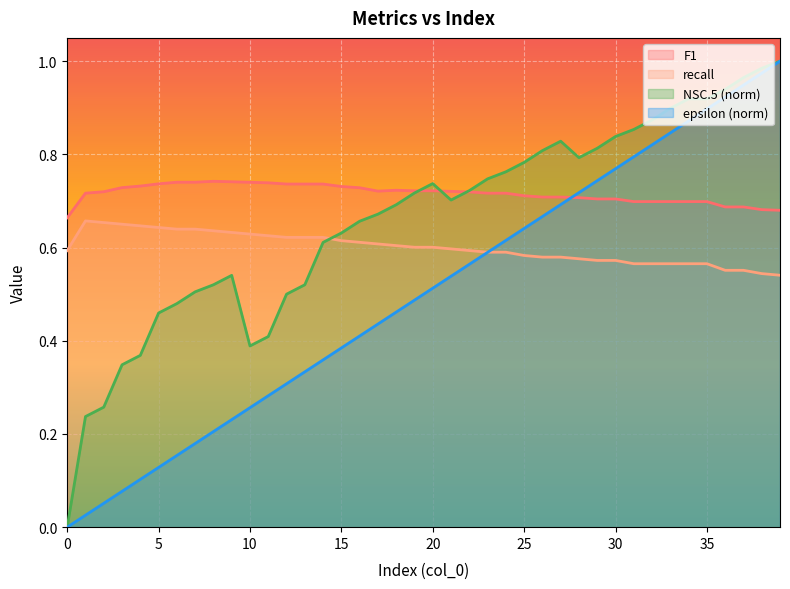

Which has a higher value, 14 or 3?

14